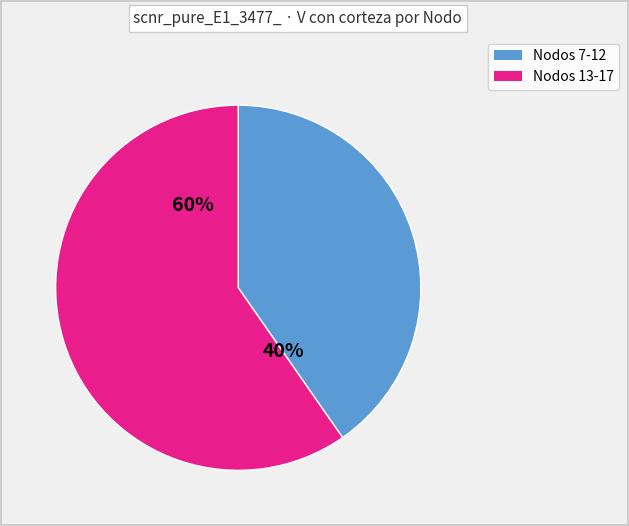

To the nearest percent, what is the average slice percentage?

50%